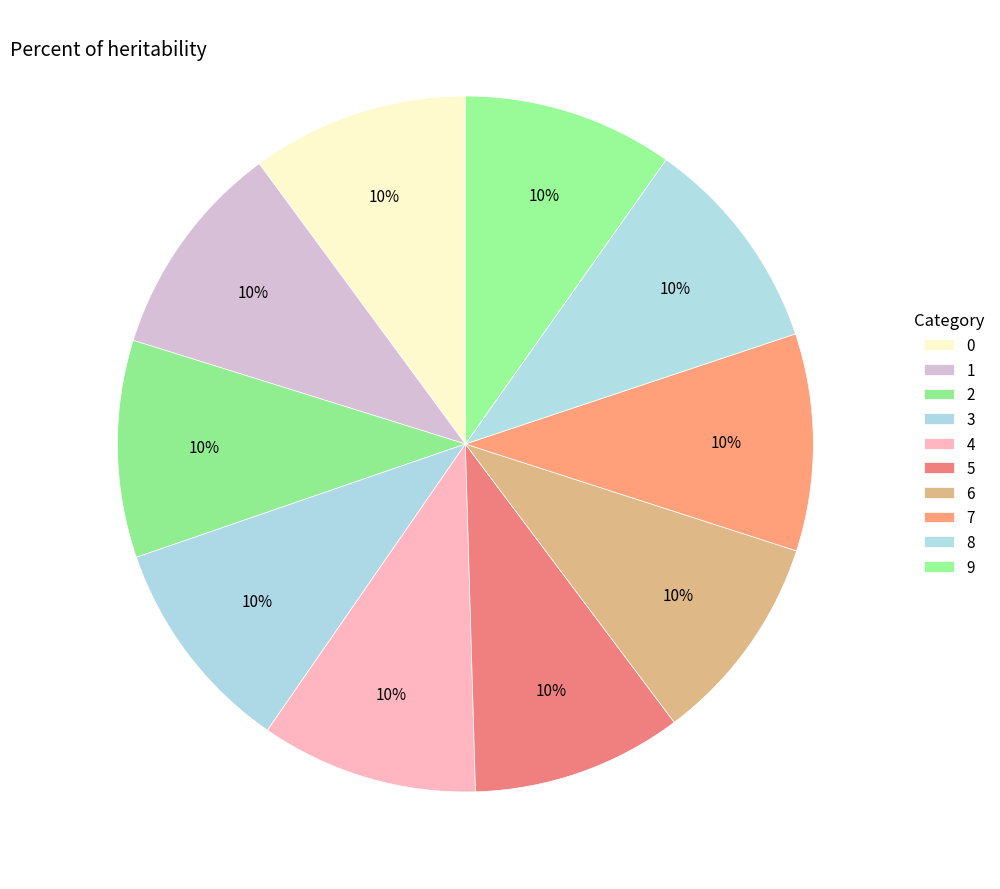

Is it true that 0 is 10% of the pie?

True